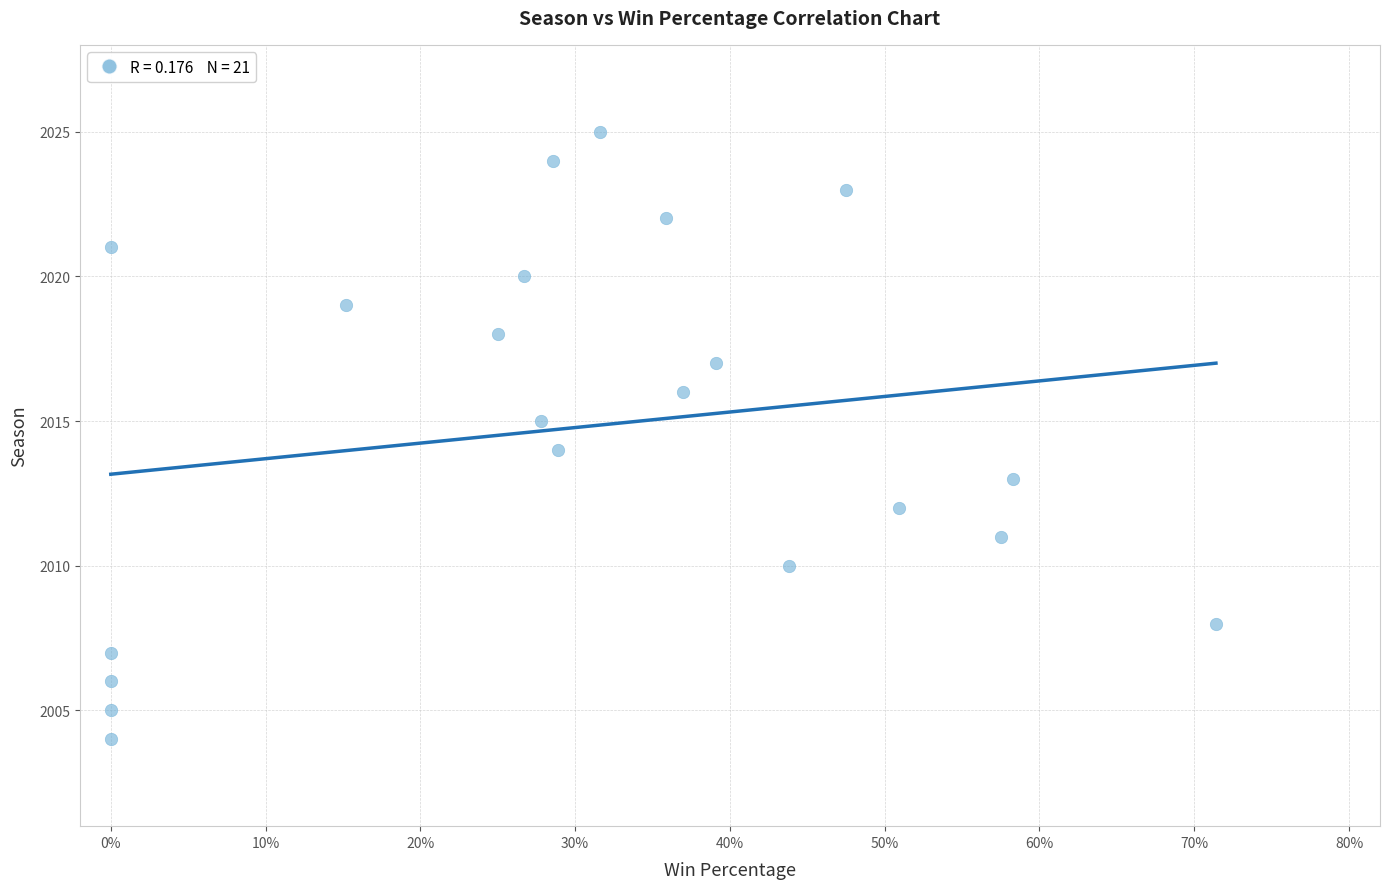

How many data points are displayed?

21